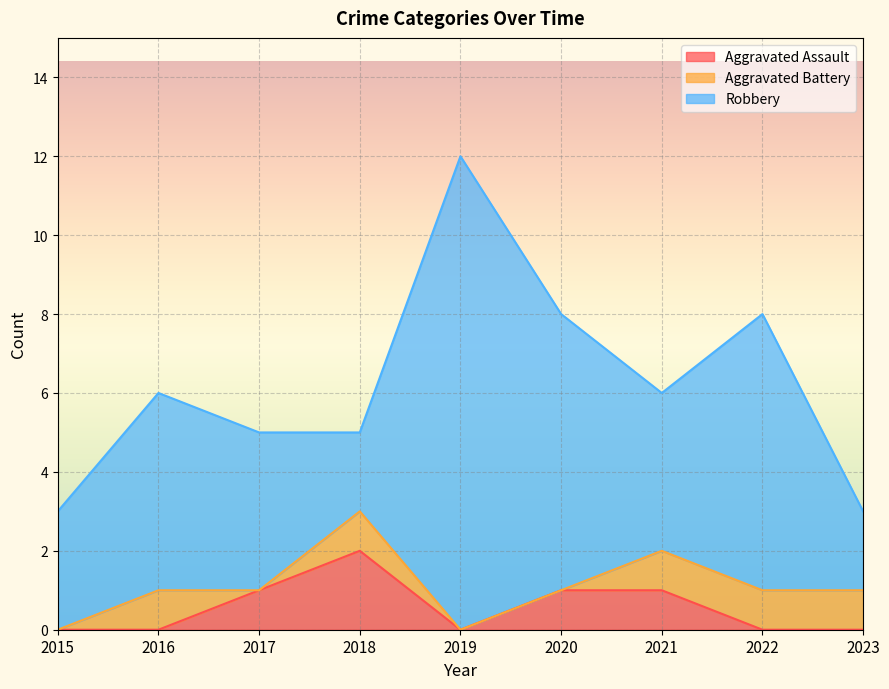

What is the difference between the highest and lowest values at 2021?

3